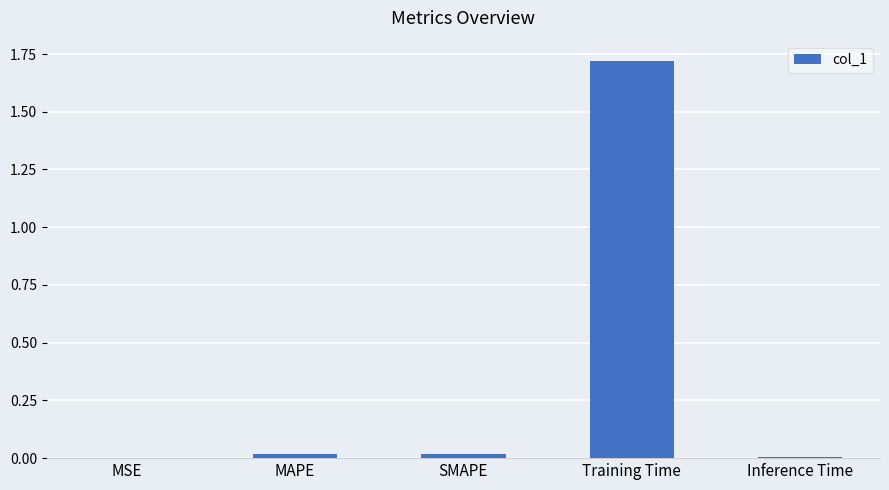

Which category has the highest value across all series?

Training Time